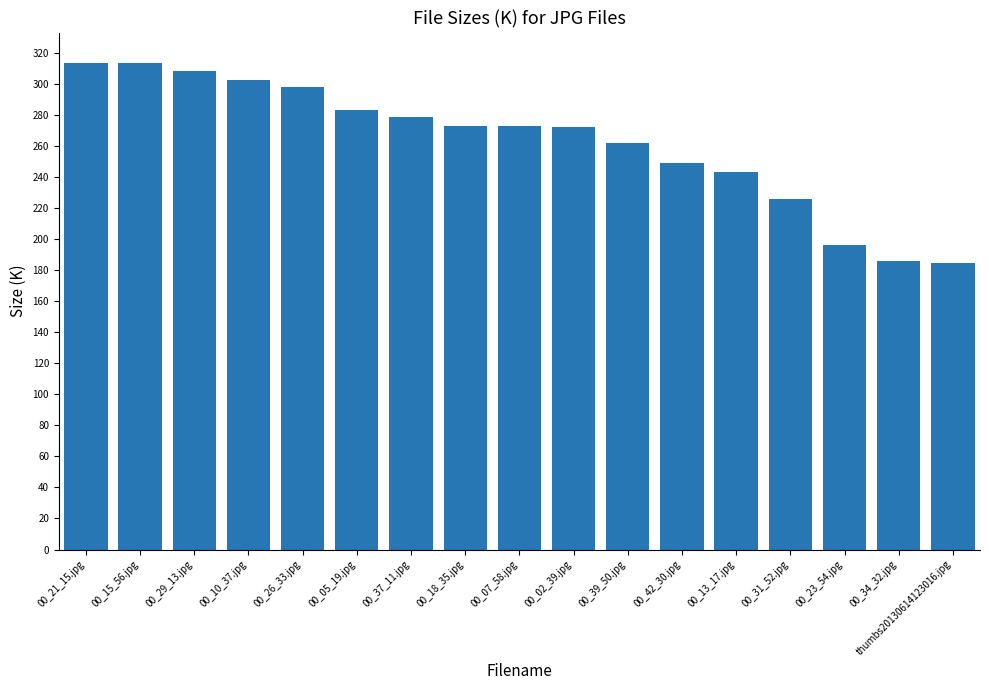

At which label does the data first exceed 272?

00_21_15.jpg